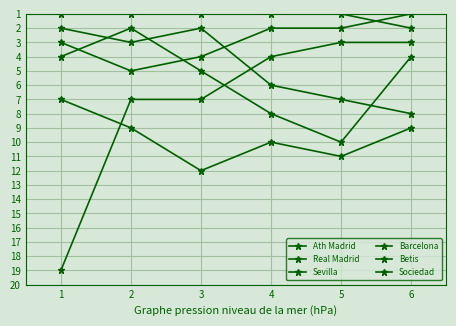

Where does the Real Madrid series first go above 3?

2